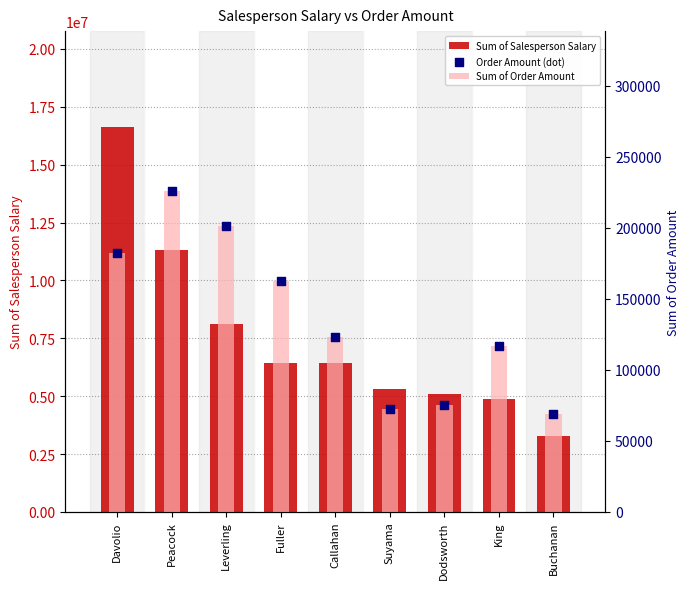

Is the value of Sum of Order Amount at Leverling greater than the value of Order Amount (dot) at Davolio?

Yes